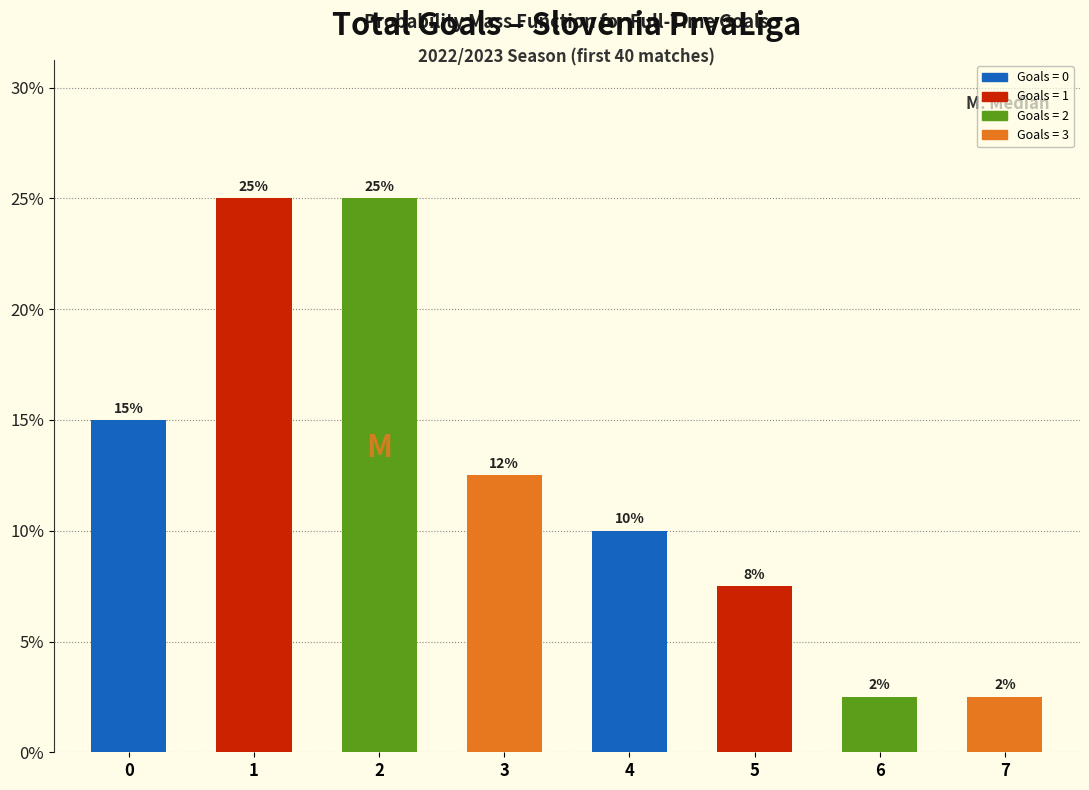

What is the maximum value shown in the chart?

25.0